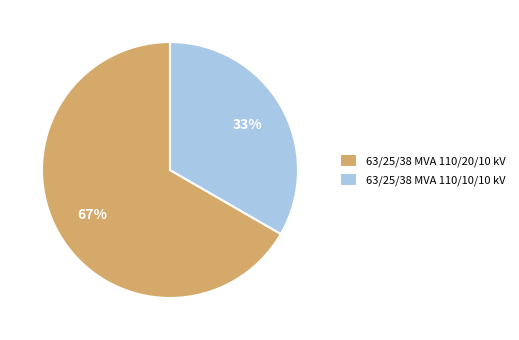

Is the sum of 63/25/38 MVA 110/10/10 kV and 63/25/38 MVA 110/20/10 kV greater than half?

Yes